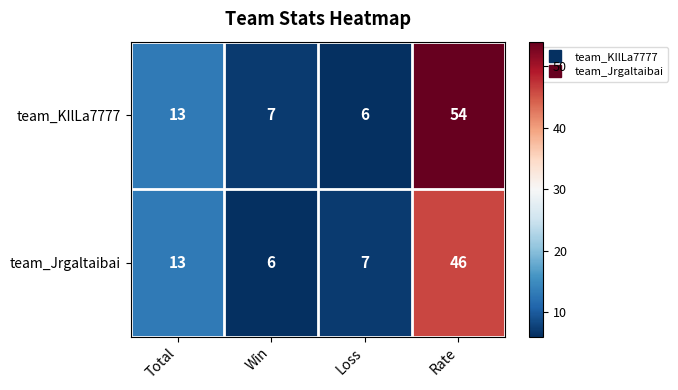

Where is team_Jrgaltaibai nearest to the value 26?

Total